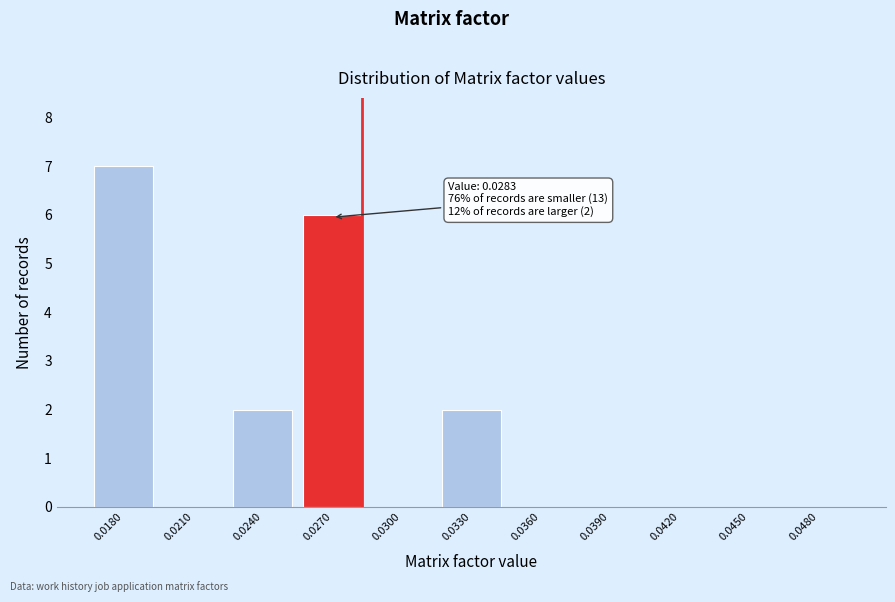

Reading left to right, extract all data points from this chart.

0.0180=7	0.0210=0	0.0240=2	0.0270=6	0.0300=0	0.0330=2	0.0360=0	0.0390=0	0.0420=0	0.0450=0	0.0480=0